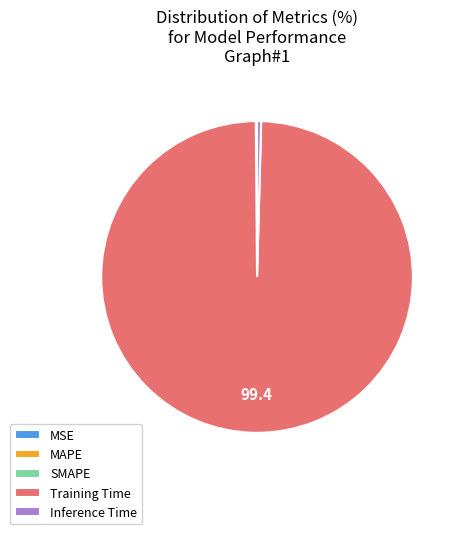

Is it true that Training Time is 99% of the pie?

True